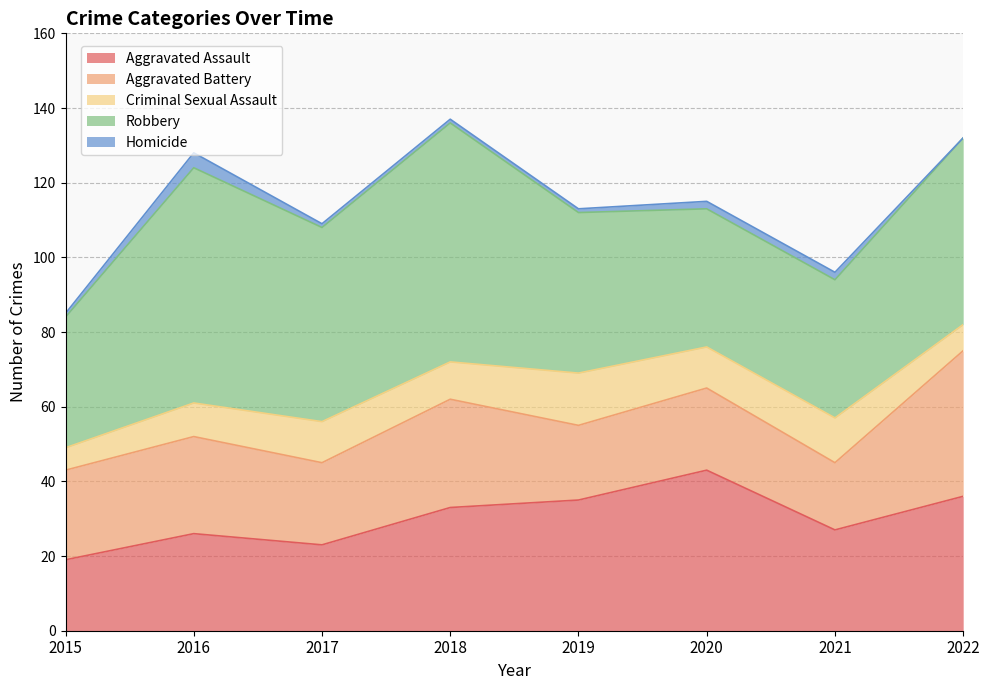

Between 2019 and 2022, which series saw the biggest shift?

Aggravated Battery